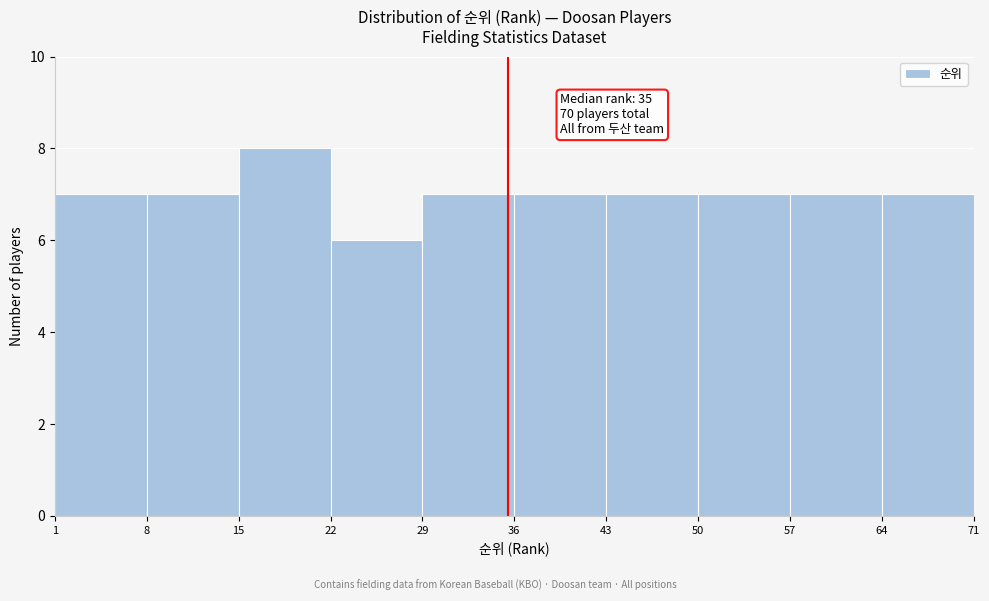

Over which range of the x-axis is the bar tallest?

15 to 22